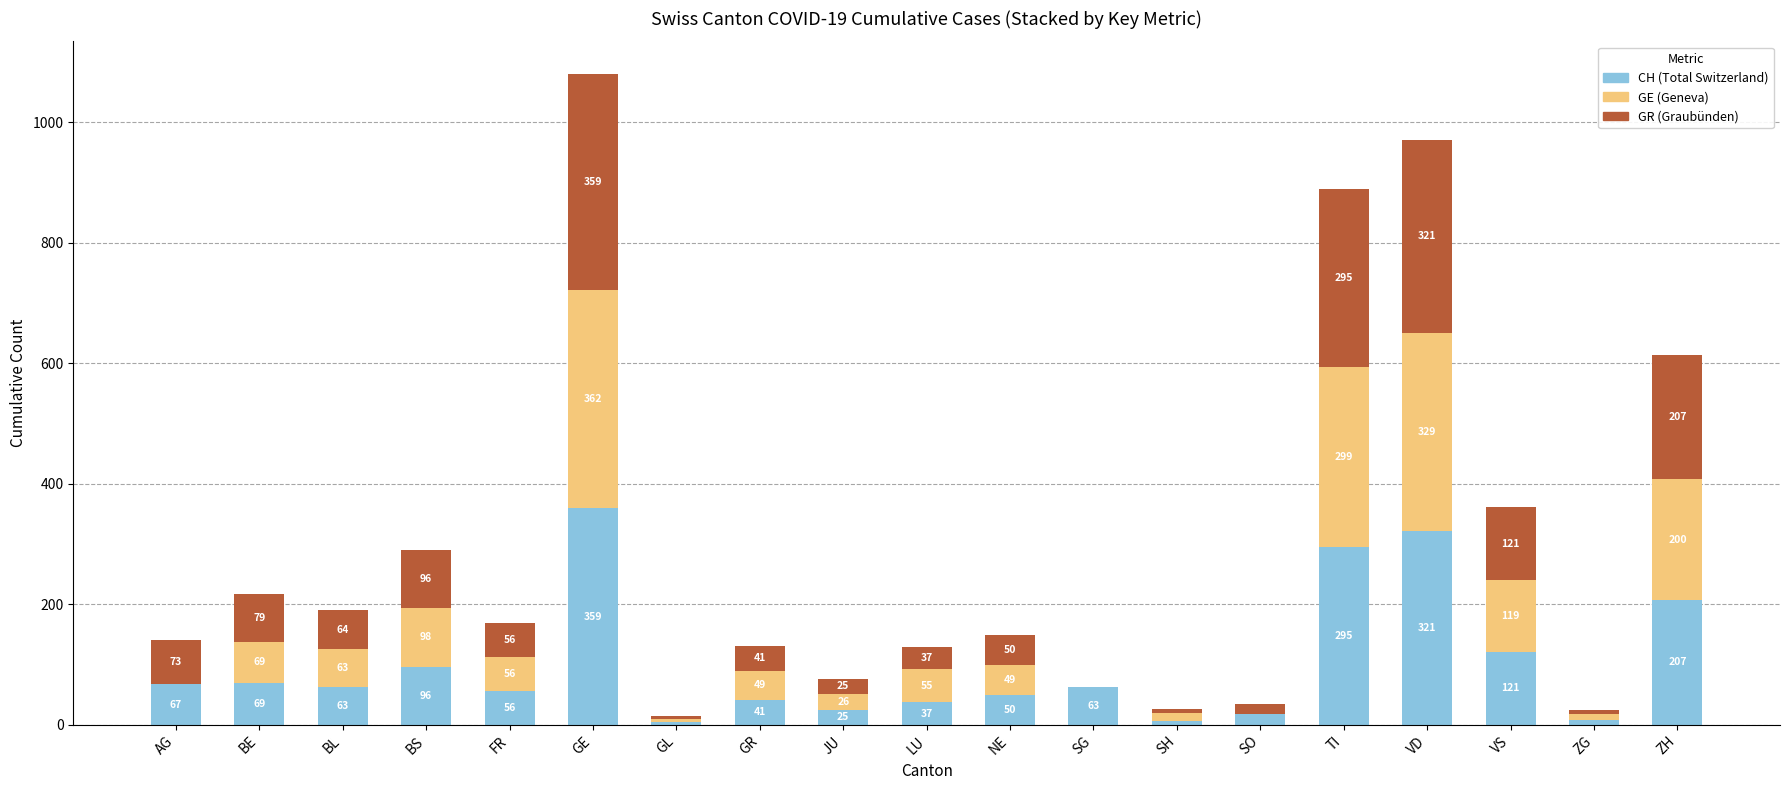

What is the total value across all series at ZH?

614